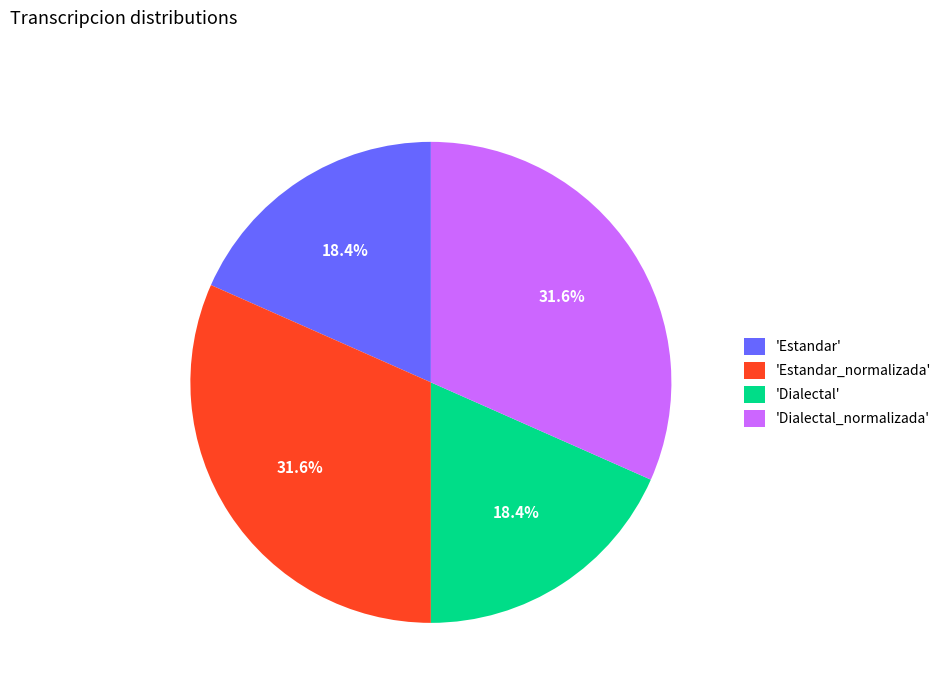

Do 'Dialectal_normalizada' and 'Estandar_normalizada' together represent more than half of the pie?

Yes